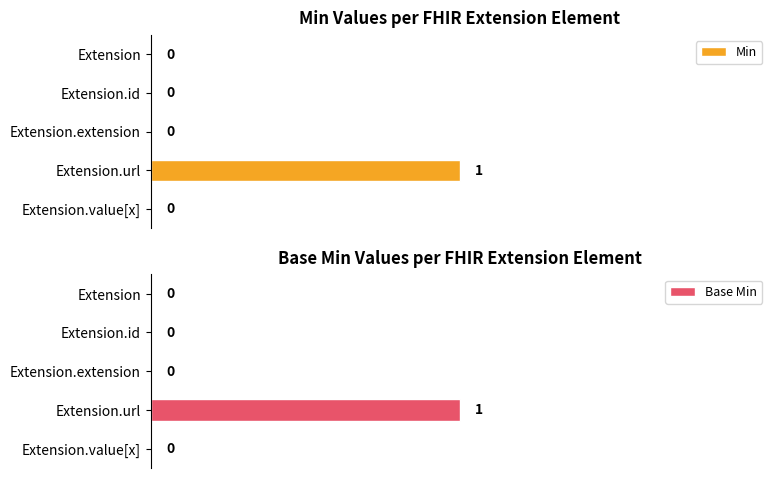

Are the bars grouped side by side (vs. stacked)?

Yes